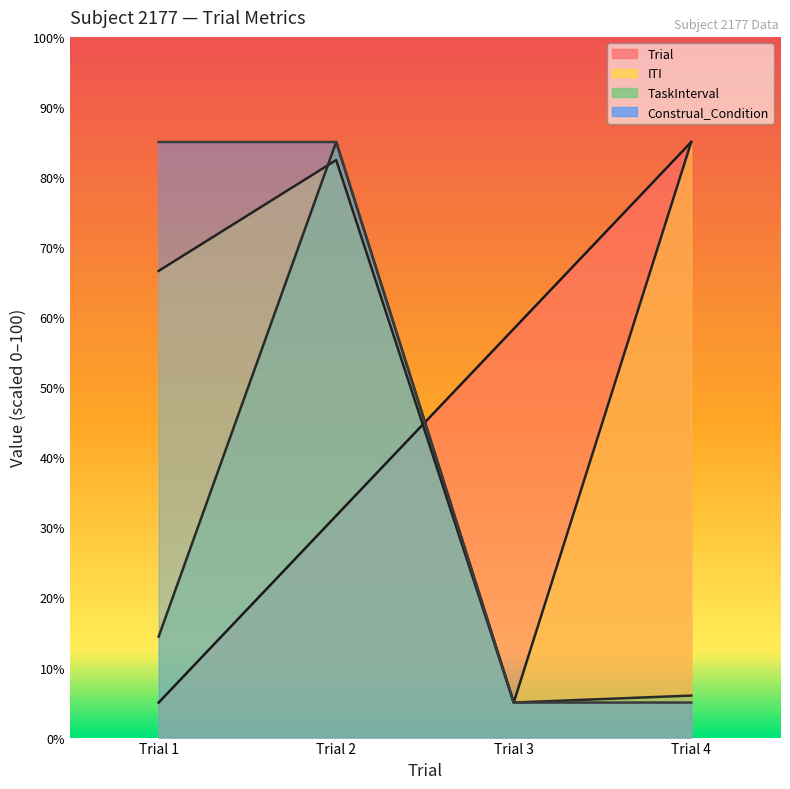

Reading left to right, extract all data points from this chart.

Trial: 5.0	31.7	58.3	85.0
ITI: 66.6	82.4	5.0	85.0
TaskInterval: 14.4	85.0	5.0	6.0
Construal_Condition: 85.0	85.0	5.0	5.0